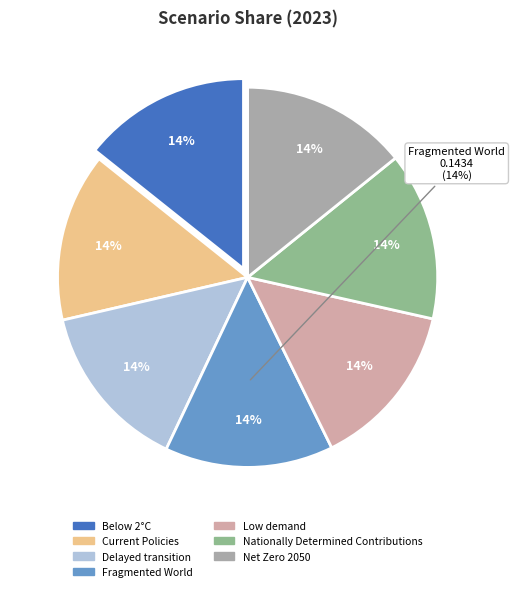

To the nearest percent, what is the average slice percentage?

14%